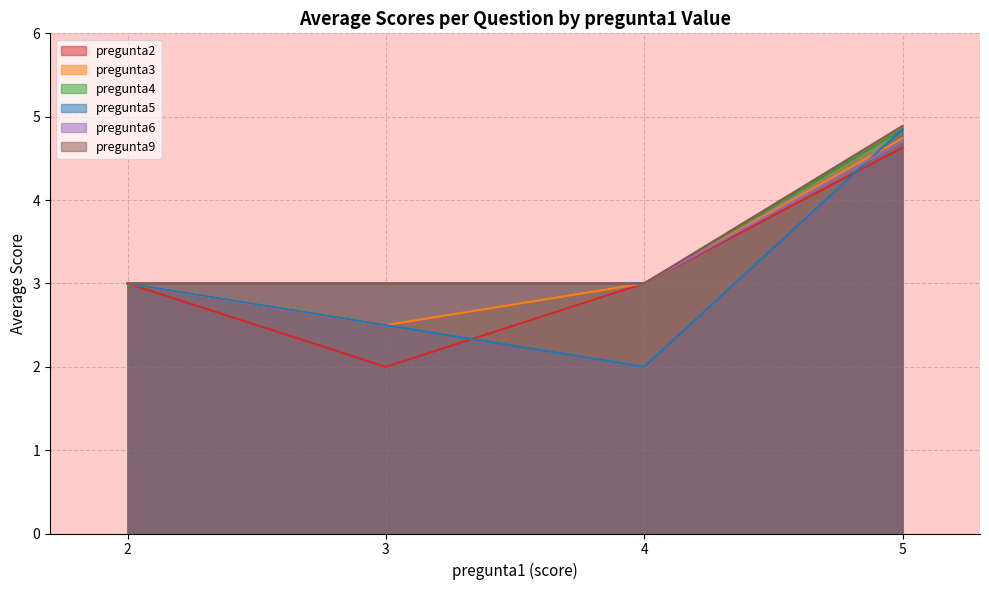

What is the total value across all series at 2?

18.0